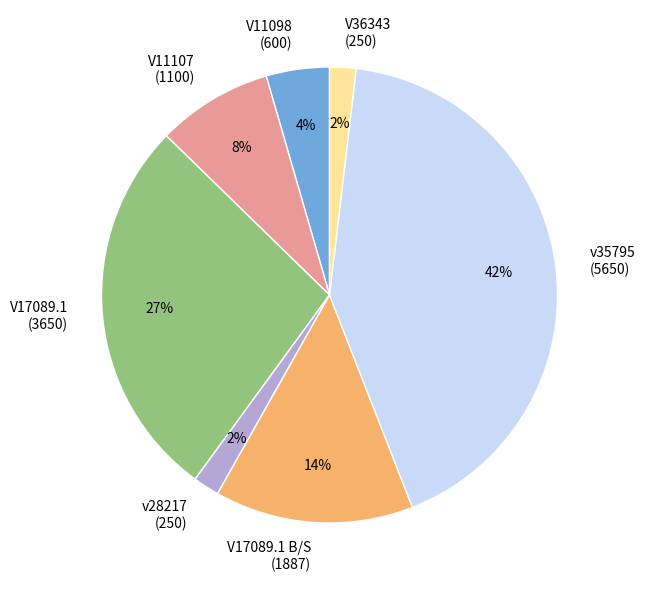

Which slice is the largest?

v35795 (5650)